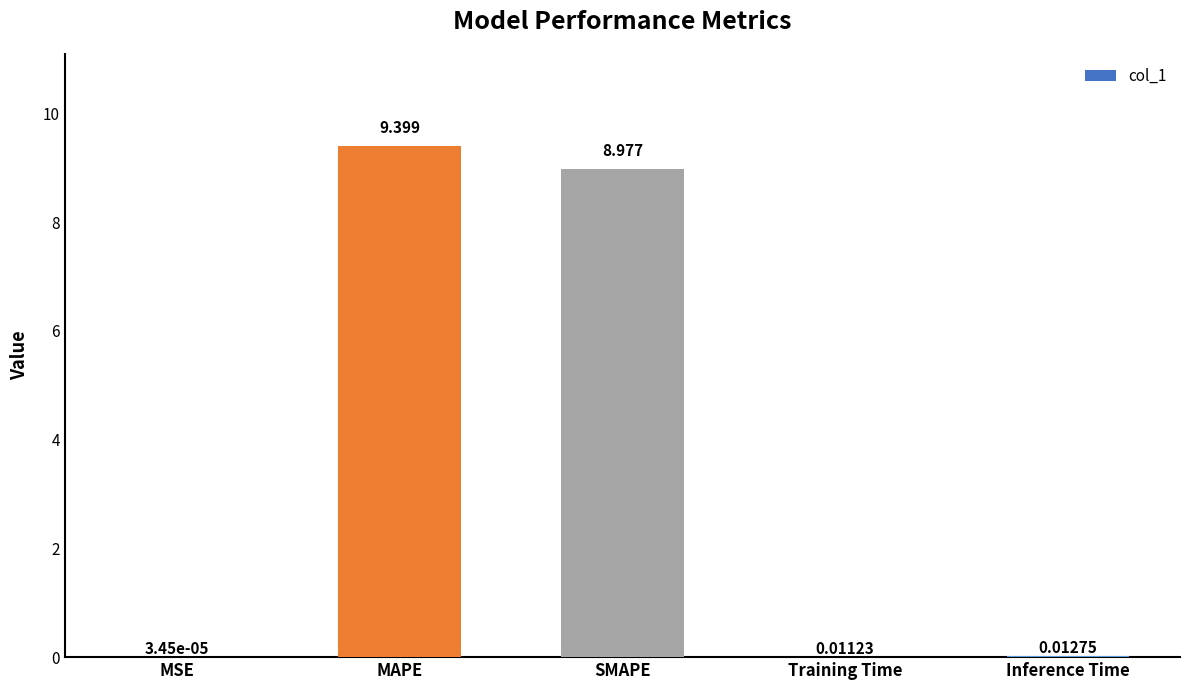

At which label is the value closest to 4?

Inference Time